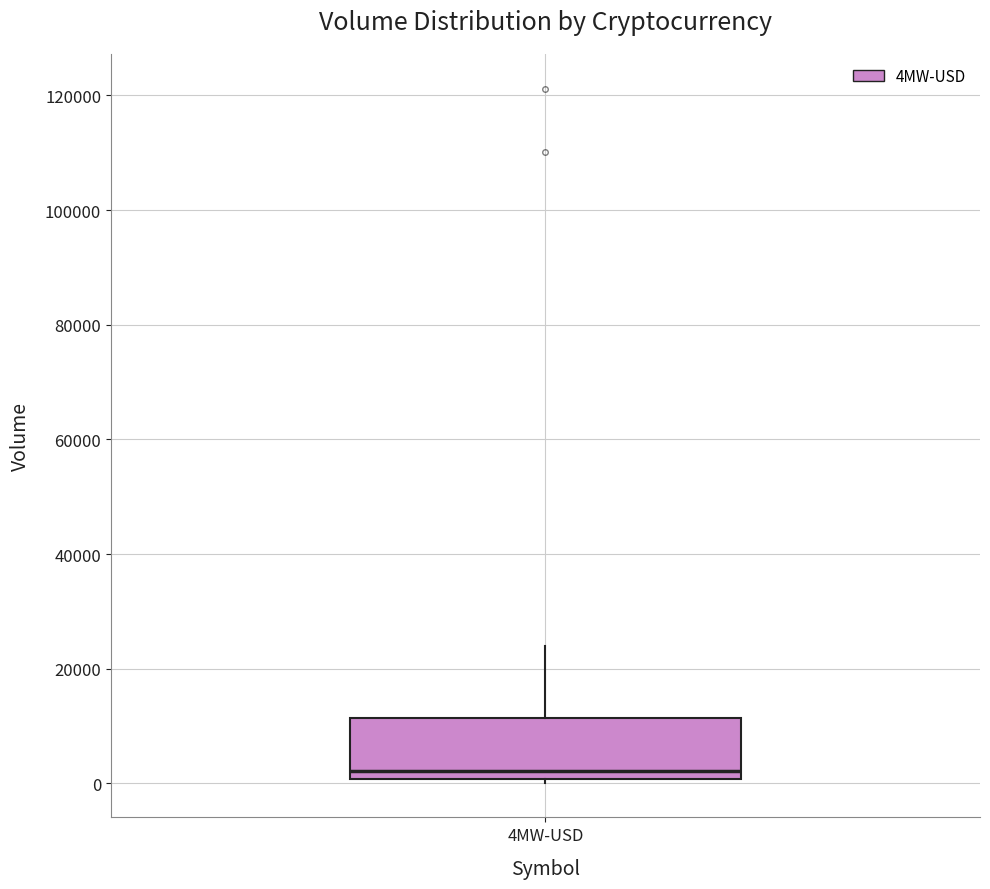

Where is the lower edge of the box for 4MW-USD on the y-axis? The values are not printed on the chart, so give them approximately, as read against the axis.

0